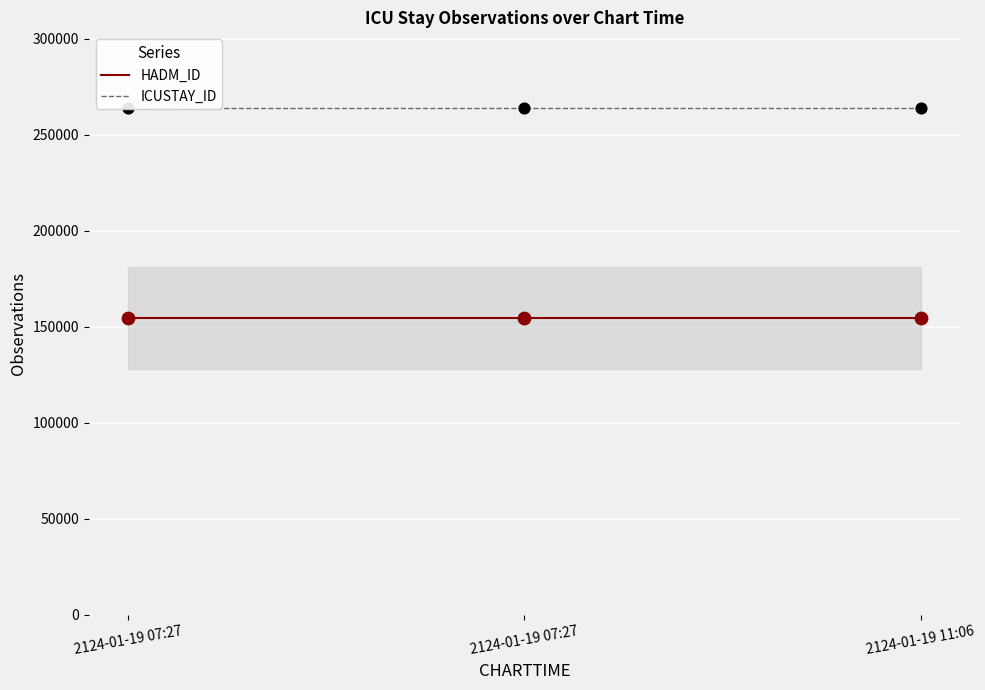

Which series reaches the maximum Y coordinate?

ICUSTAY_ID